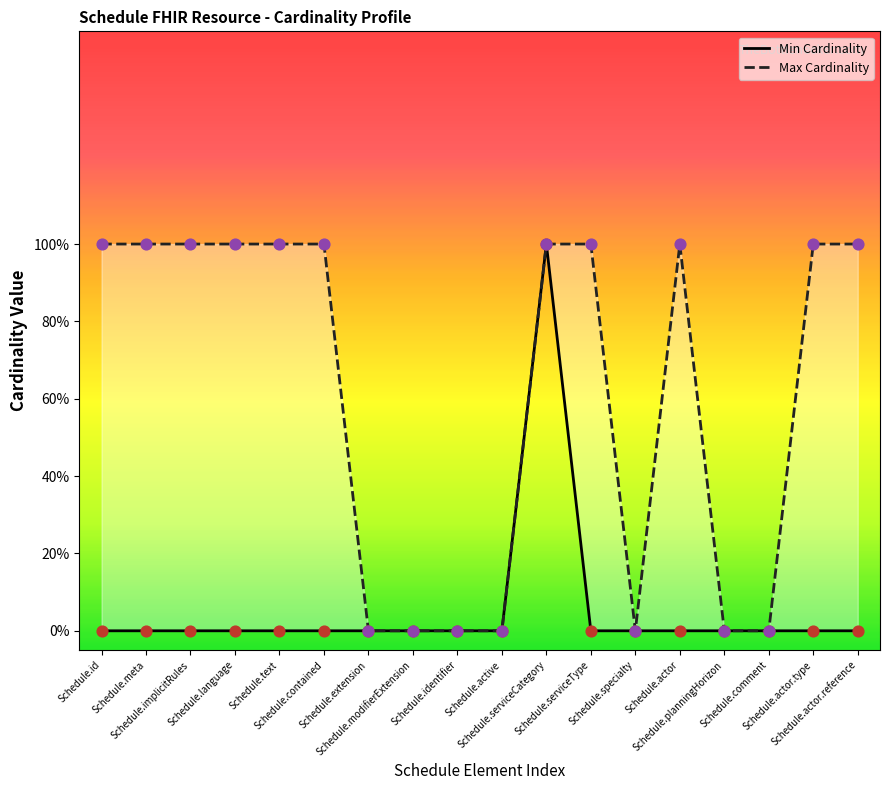

Which series contains the highest Y value?

Min Cardinality